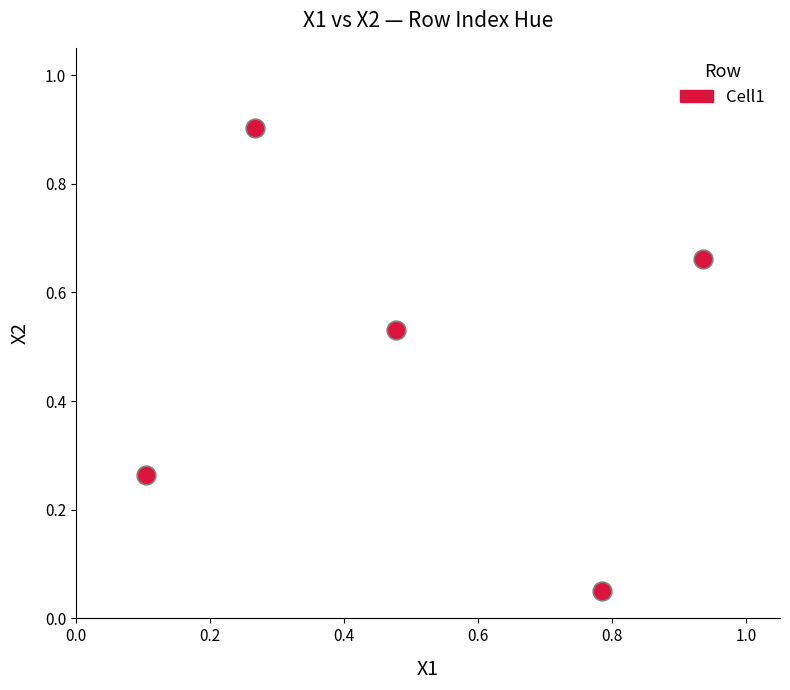

What is the range of Y values (max minus min)?

0.9